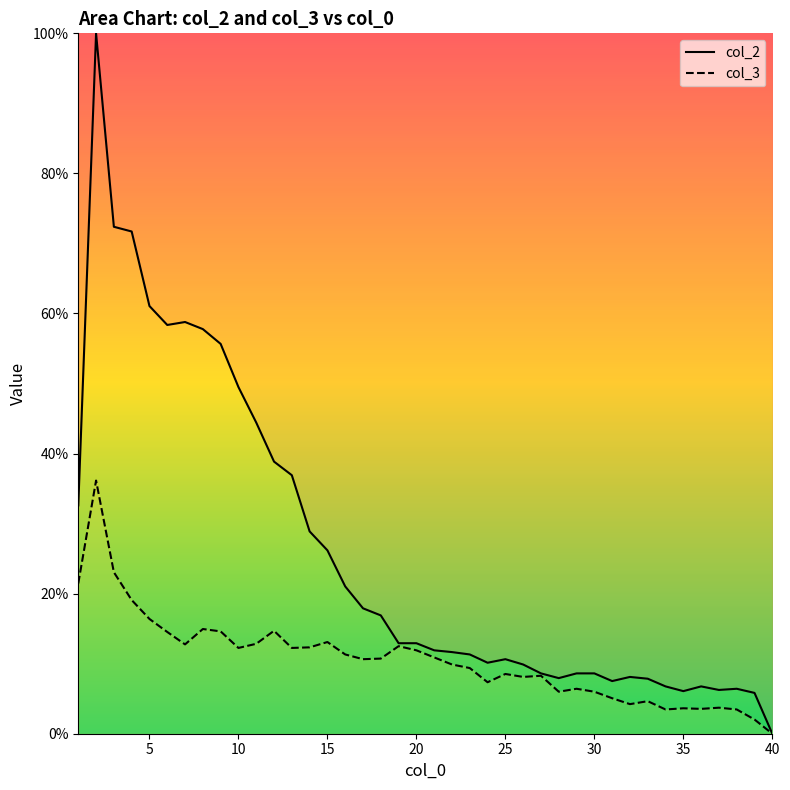

Is the value of col_2_line at 20 greater than the value of col_3_line at 33?

Yes